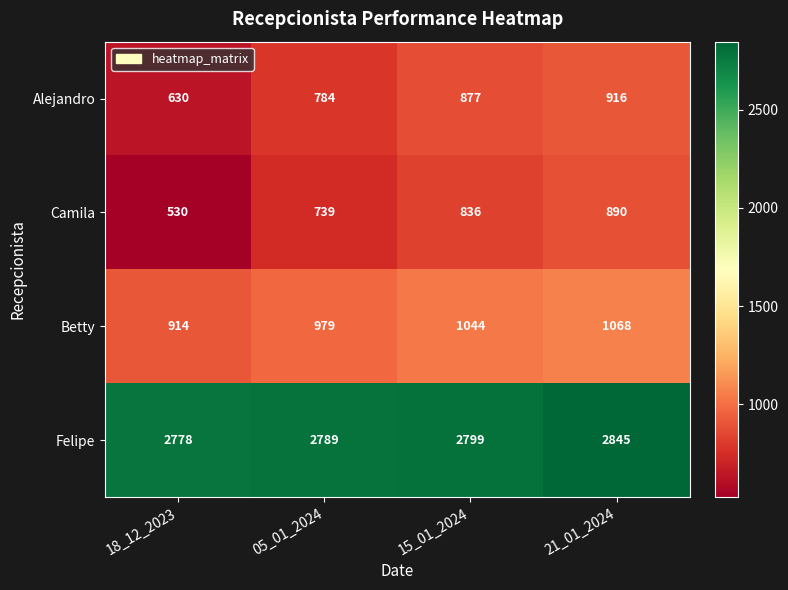

Rank the series at 21_01_2024 from highest to lowest value.

Felipe, Betty, Alejandro, Camila